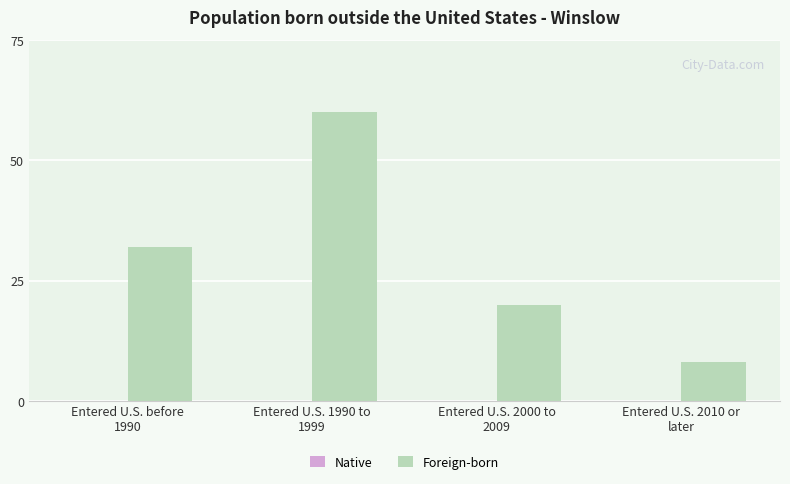

What is the difference between the maximum and minimum values?

52